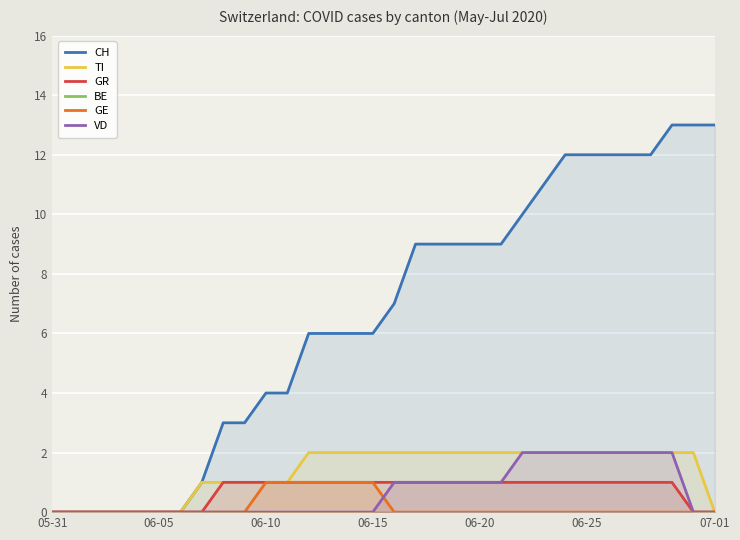

Which series changed the most between 06-10 and 20?

CH